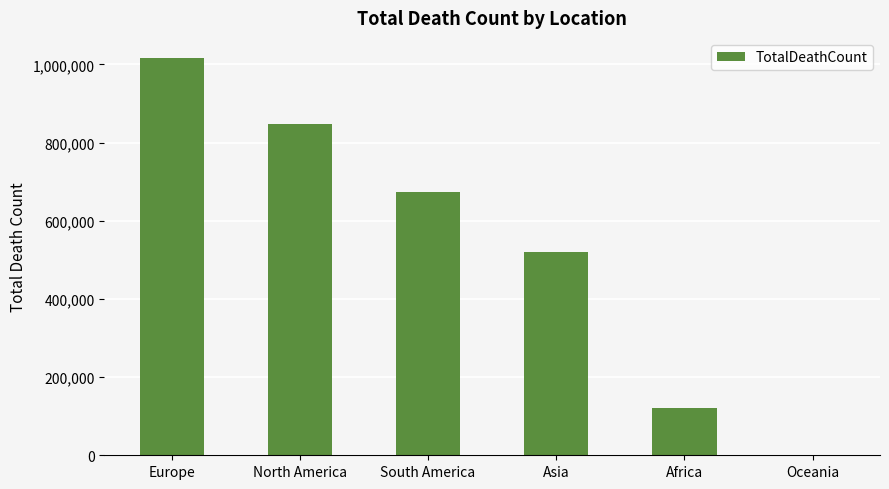

What is the difference between the values at Europe and Oceania?

1015704